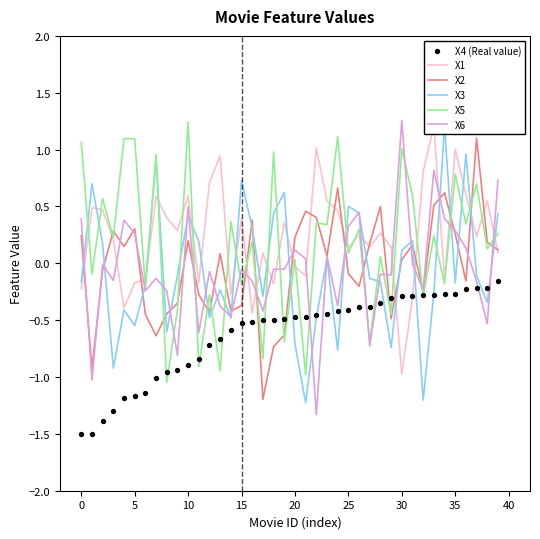

What is the total value across all series at 32?

-1.5